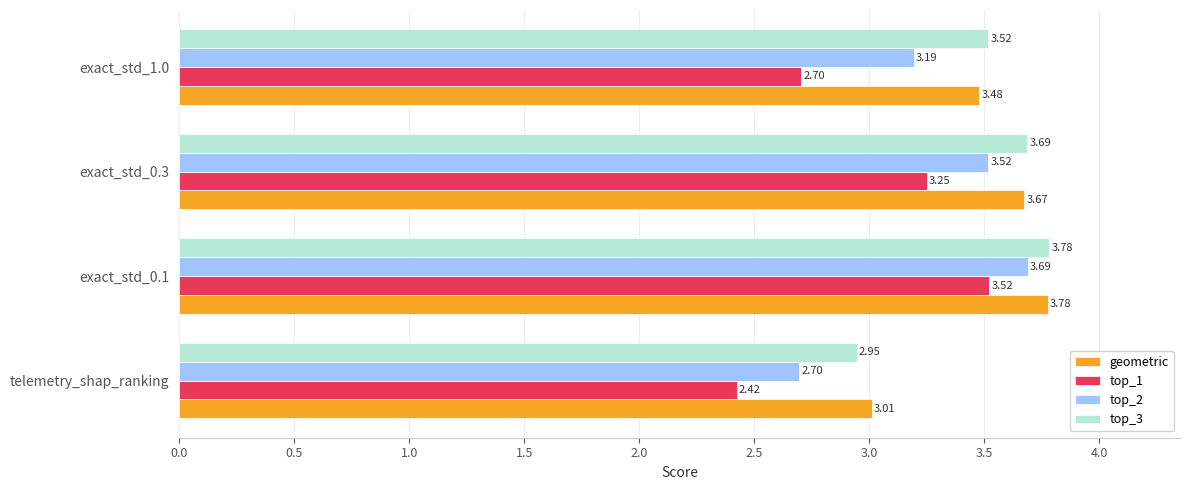

What is the difference between the maximum and minimum values in the top_1 series?

1.1